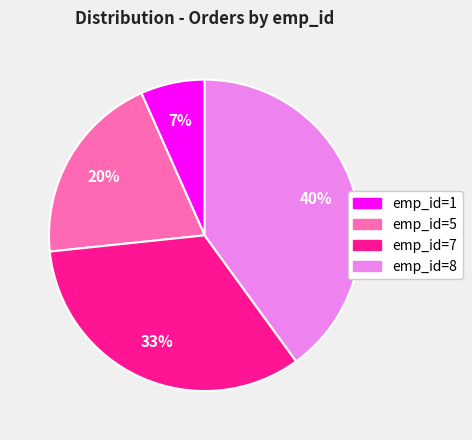

Combined, do emp_id=8 and emp_id=1 account for over 50%?

No